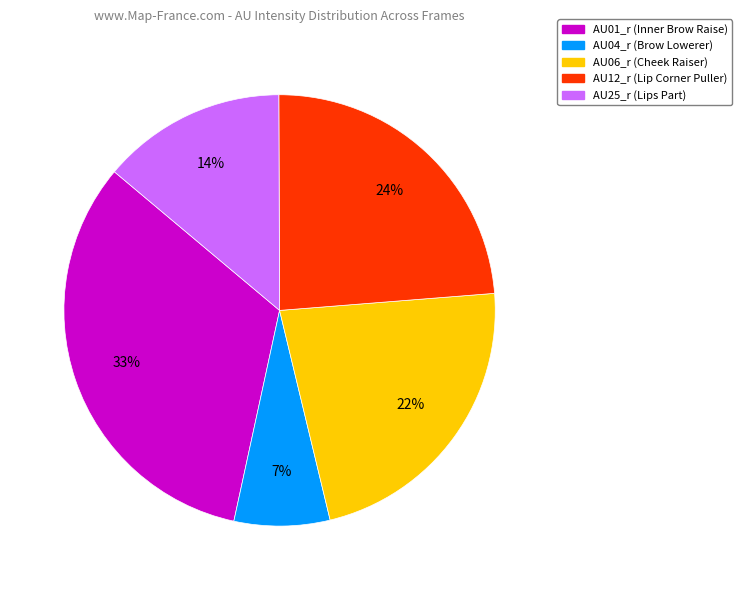

To the nearest percent, what is the average slice percentage?

20%